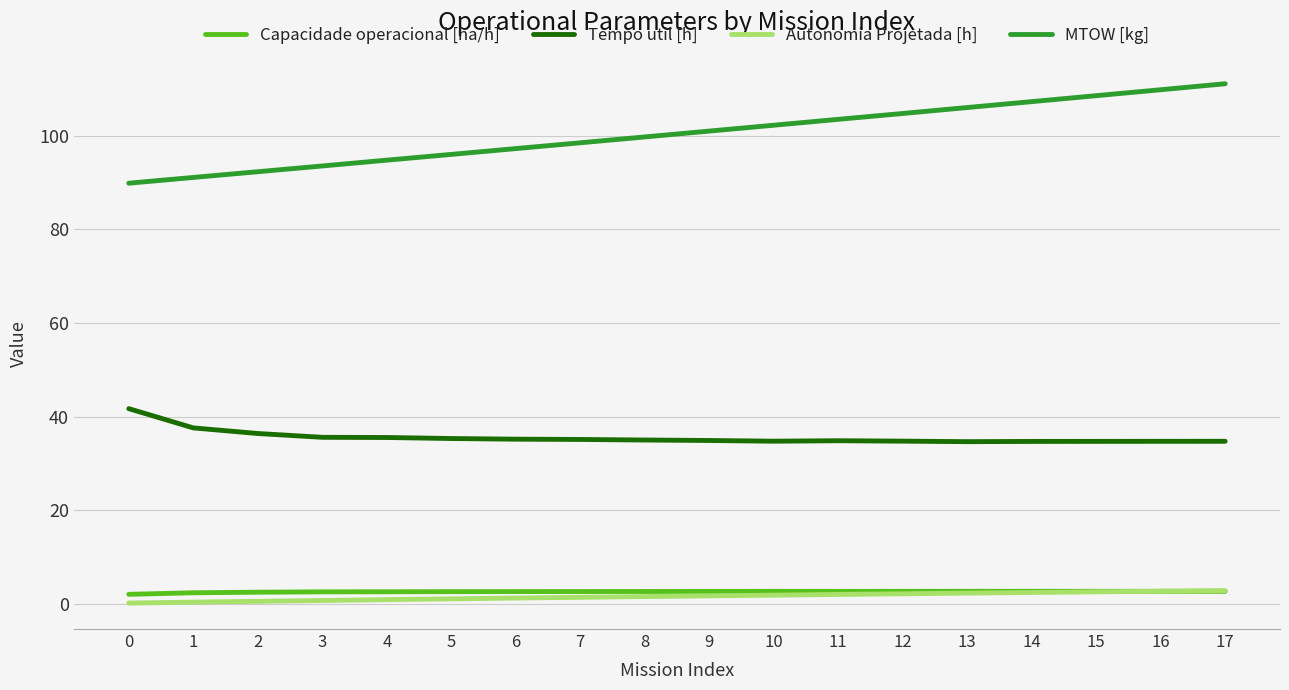

What is the sum of the Tempo util [h] values at 12 and 3?

70.4